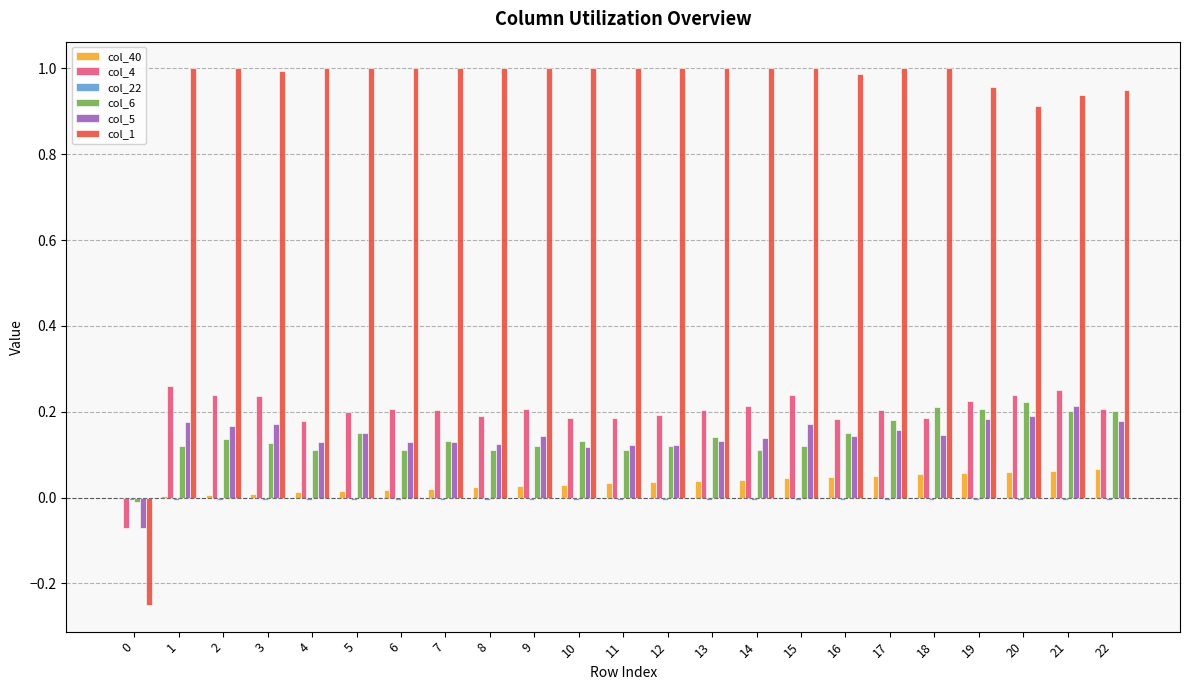

True or false: col_1 has a value of 1.0 at 9.

True